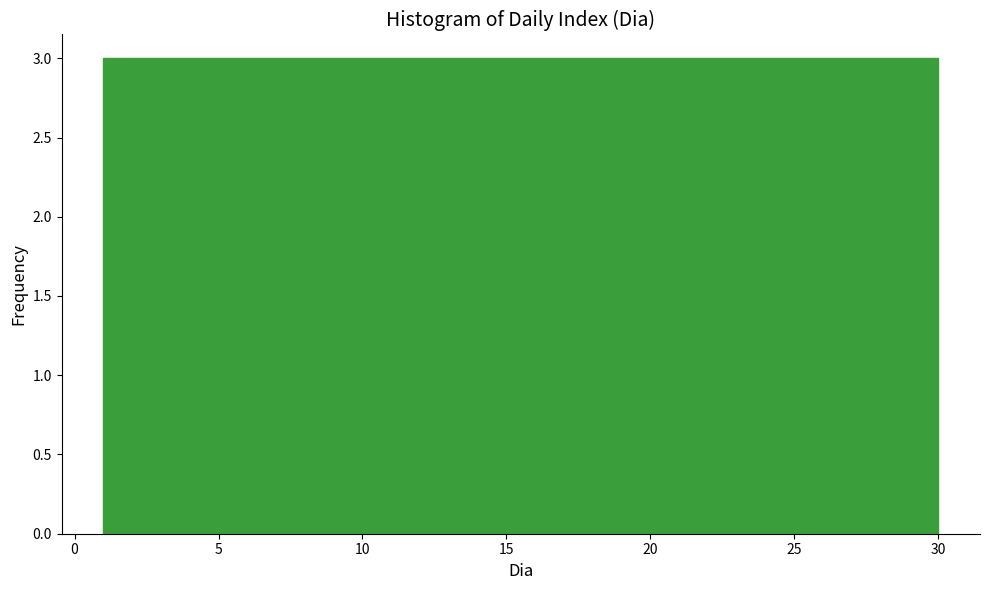

Reading left to right, list every bar in this chart as the range it spans on the x-axis followed by its height. Neither the bar edges nor the heights are printed on the chart, so give them approximately, as read against the axes.

1.0 to 3.9: 3
3.9 to 6.8: 3
6.8 to 9.7: 3
9.7 to 12.6: 3
12.6 to 15.5: 3
15.5 to 18.4: 3
18.4 to 21.3: 3
21.3 to 24.2: 3
24.2 to 27.1: 3
27.1 to 30.0: 3